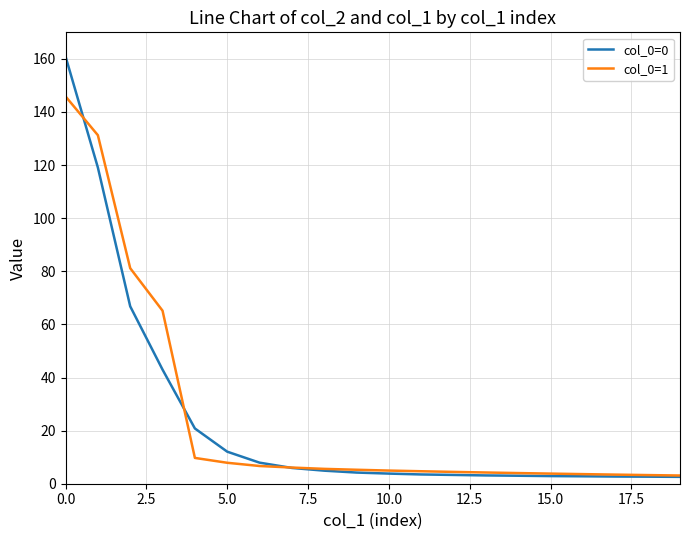

What is the highest value of the col_0=1 series?

145.9